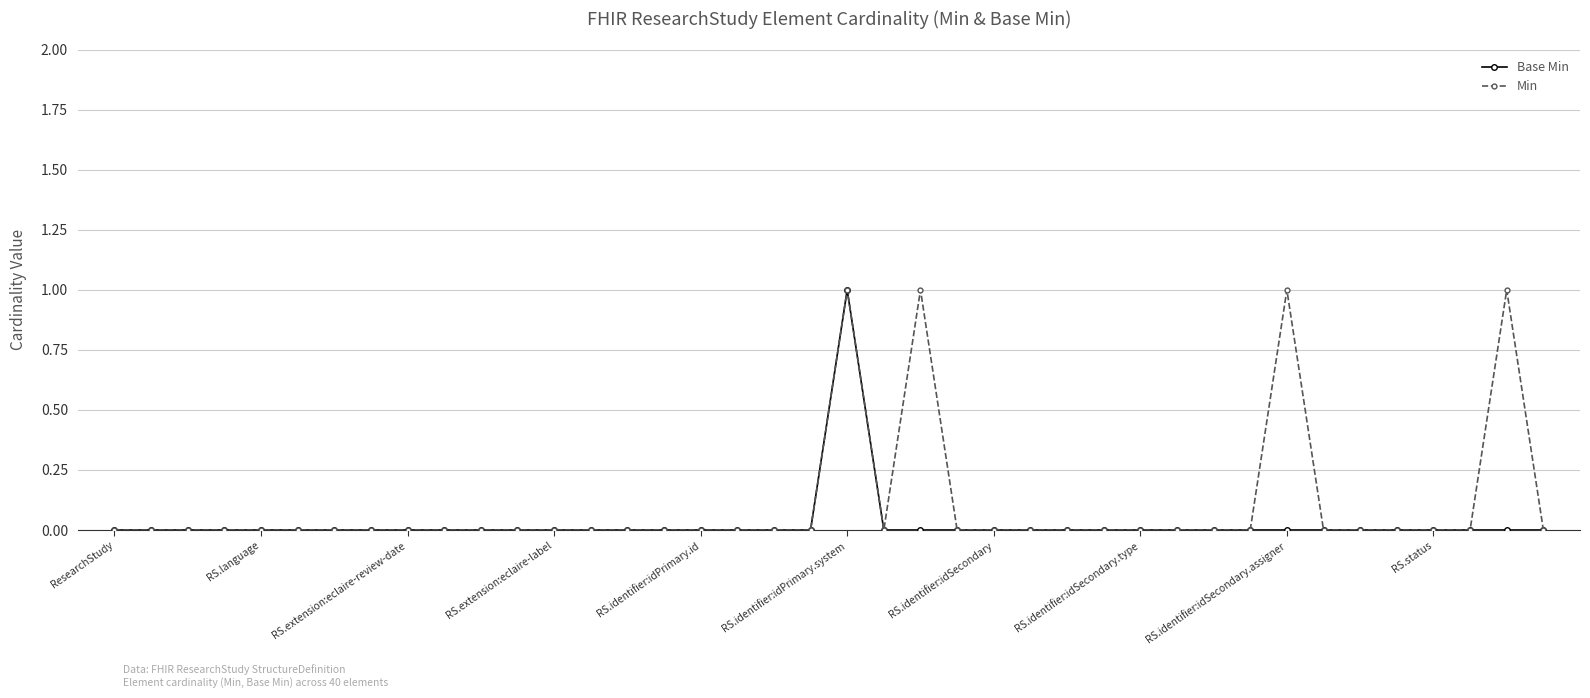

What is the difference between the second highest and minimum values in the Min series?

1